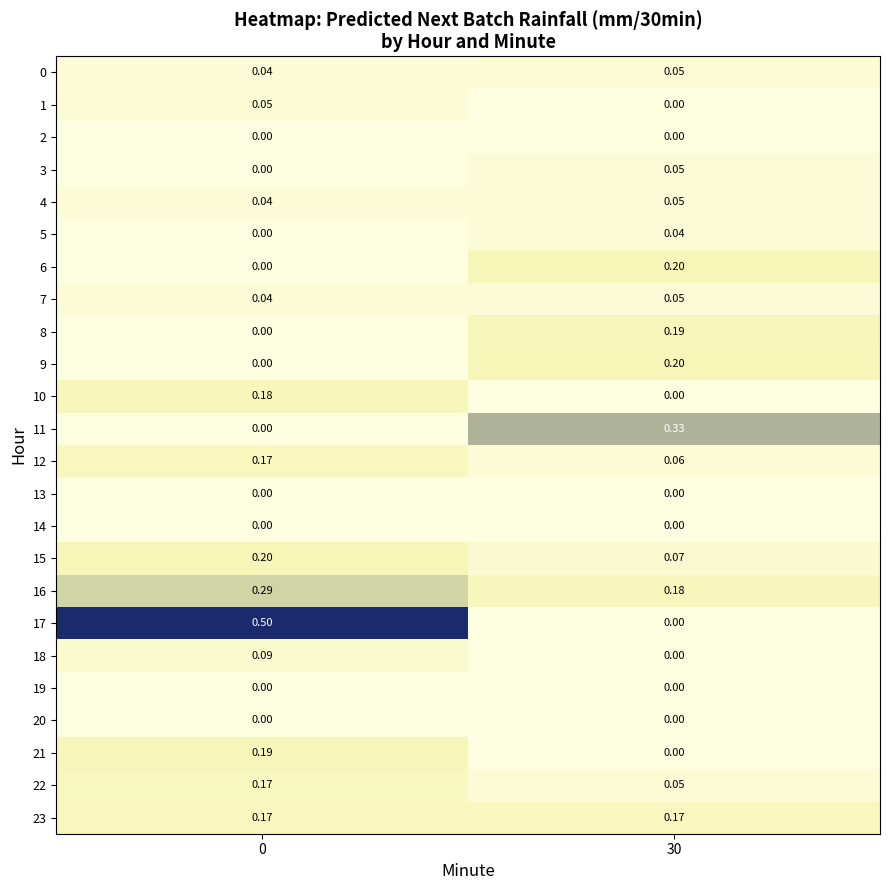

How many data points in 17 are above 0?

1